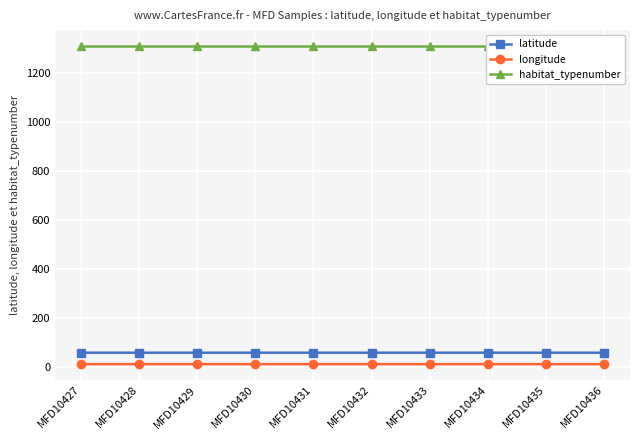

What is the total value across all series at MFD10435?

1376.6